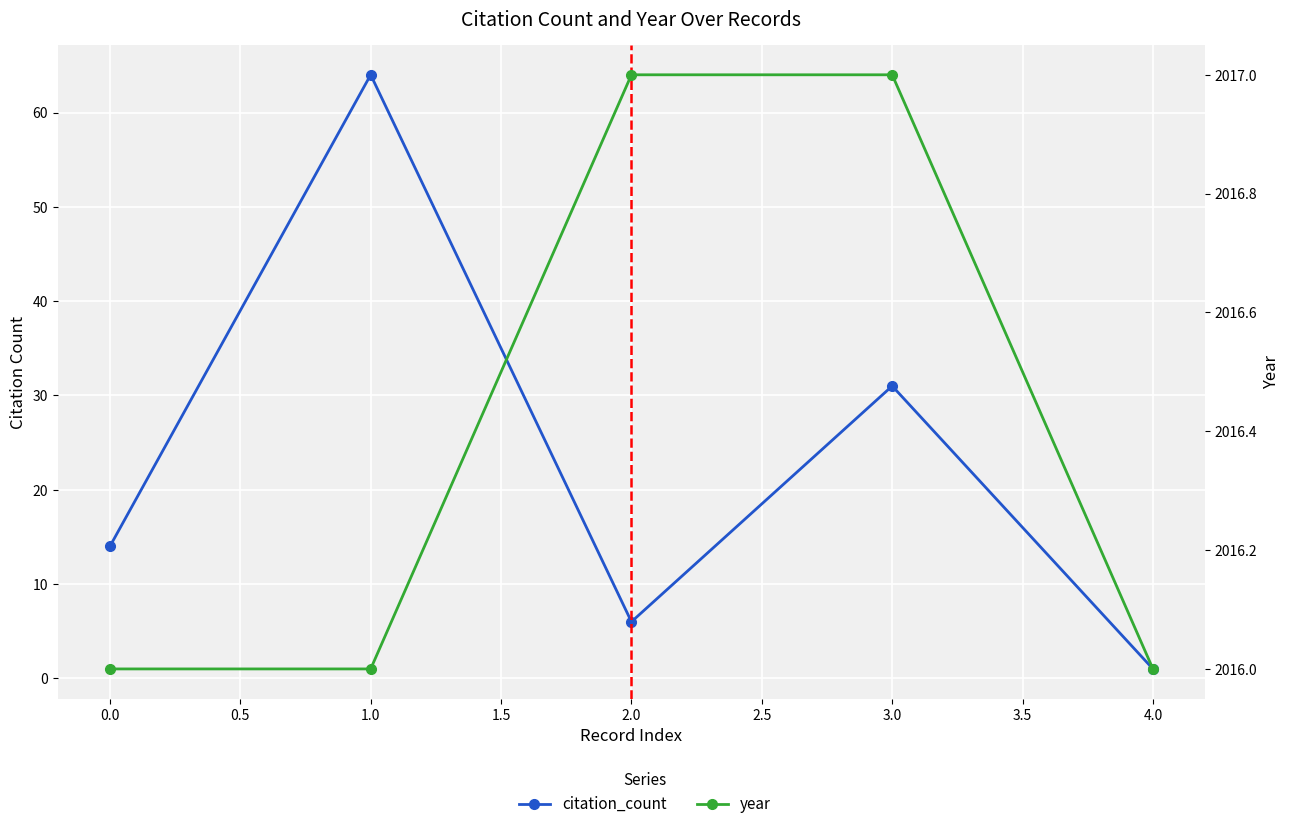

List the series in order of their overall mean, lowest first.

citation_count, year